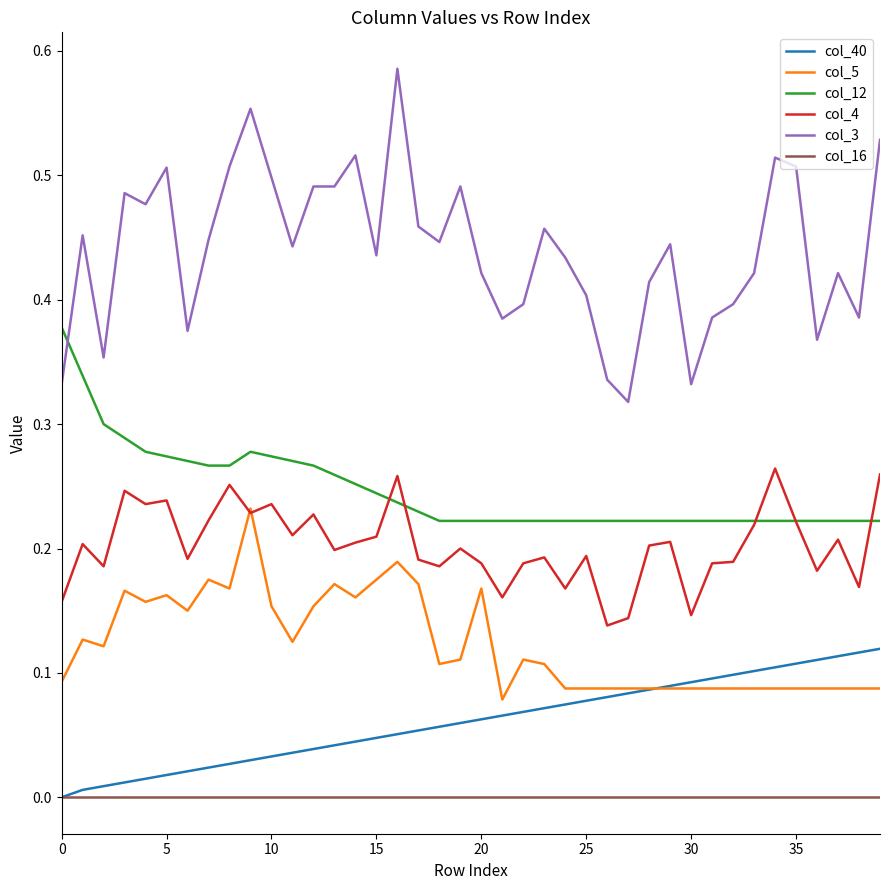

True or false: col_16 and col_4 cross at least once.

False